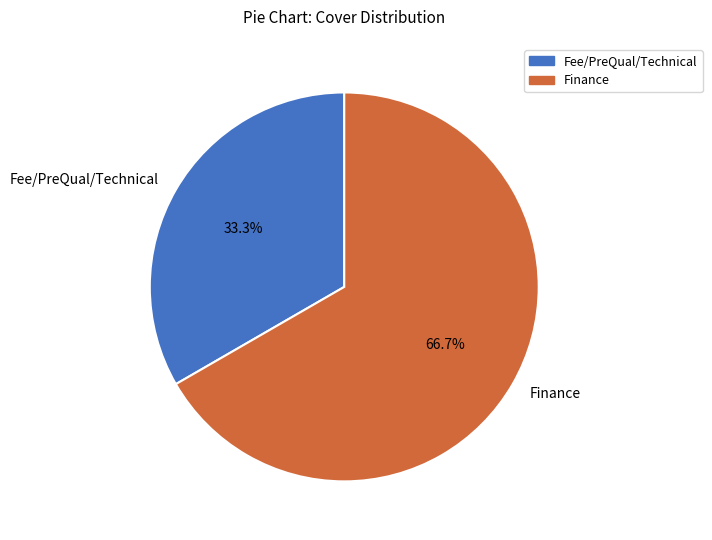

What percentage is the Finance slice, to the nearest percent?

67%